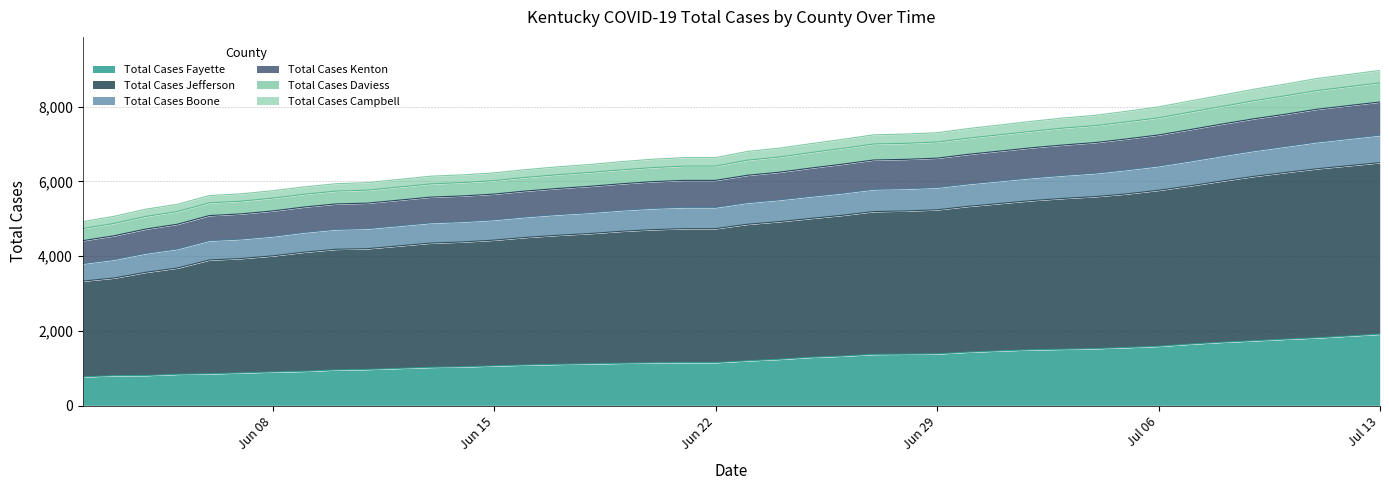

At which label does Total Cases Daviess first exceed 6161?

06/24/2020